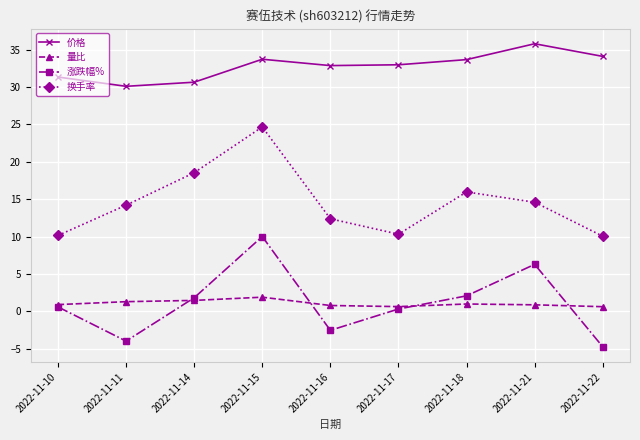

True or false: 量比 and 价格 intersect in this chart.

False